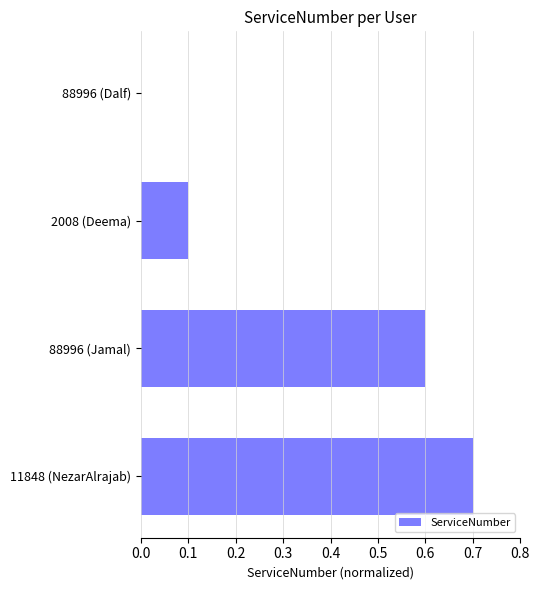

How many positive values are there?

3